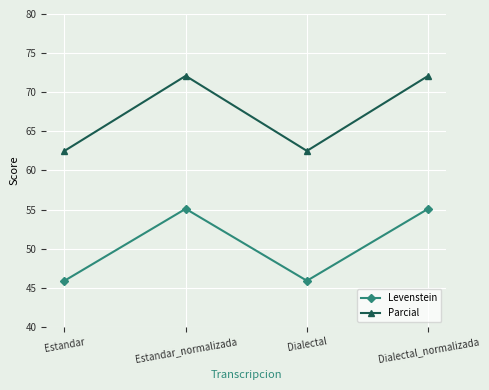

What is the spread (max minus min) of values at Dialectal?

16.6